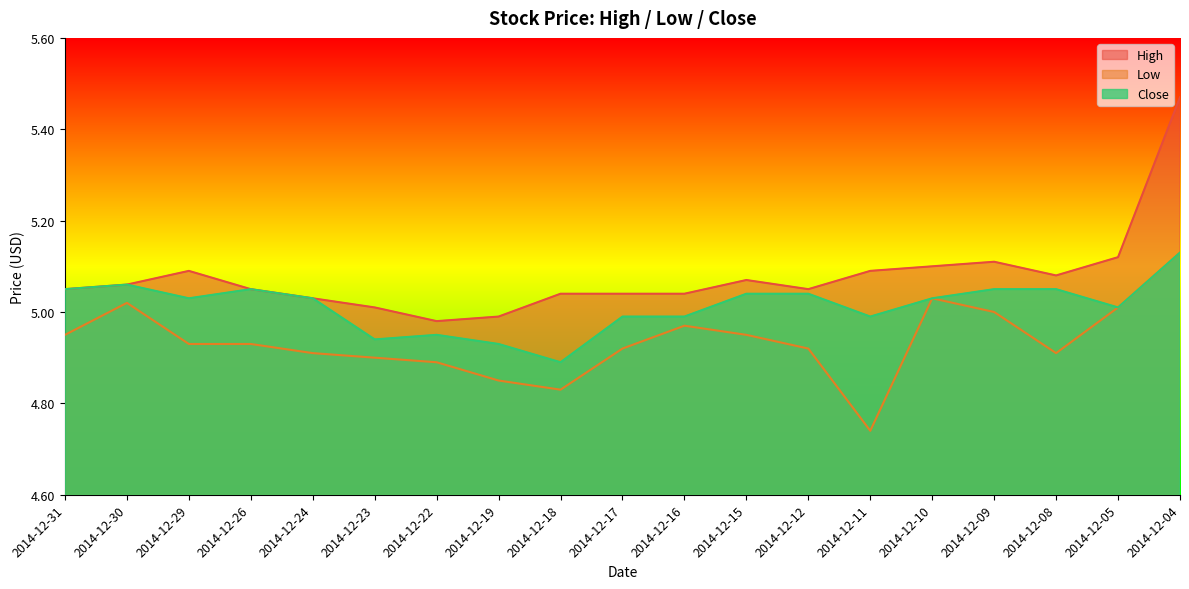

The Low series shows 4.7 at 2014-12-11. True or false?

True